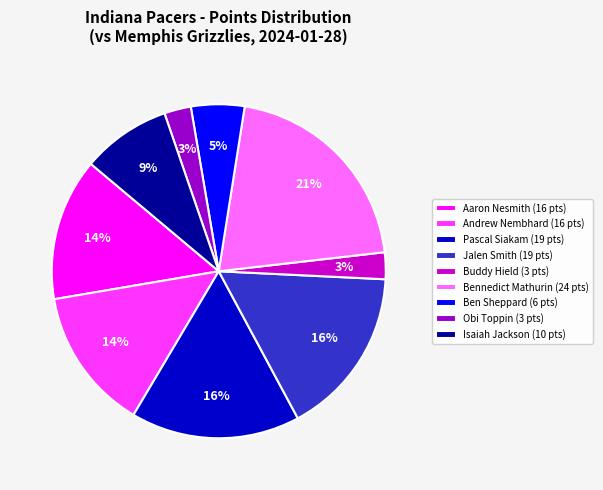

To the nearest percent, what is the difference between the Aaron Nesmith and Buddy Hield slice percentages?

11%